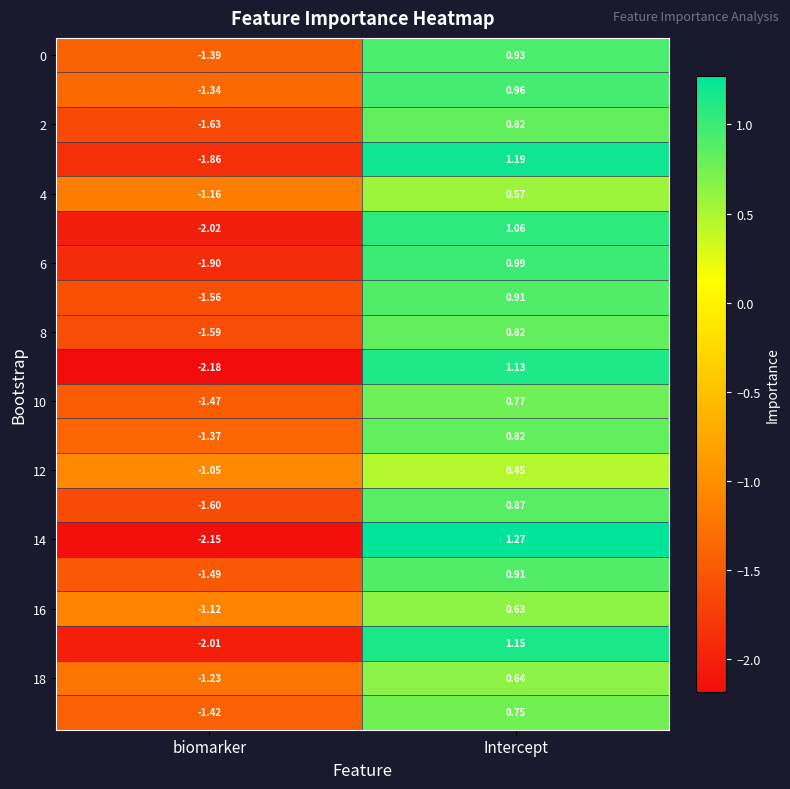

At which category is the sum across all series the highest?

Intercept